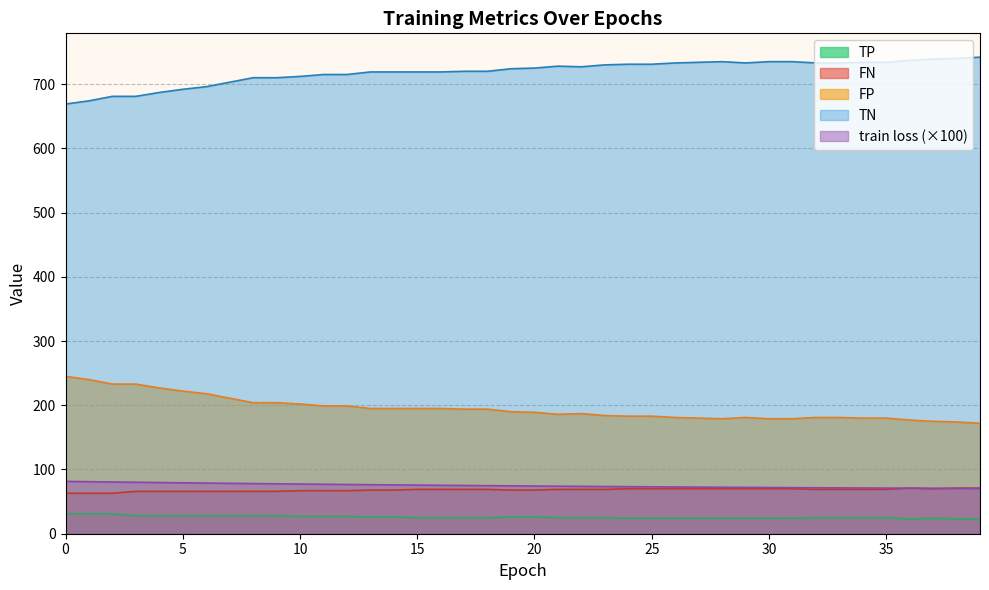

Count the number of data series in this chart.

5